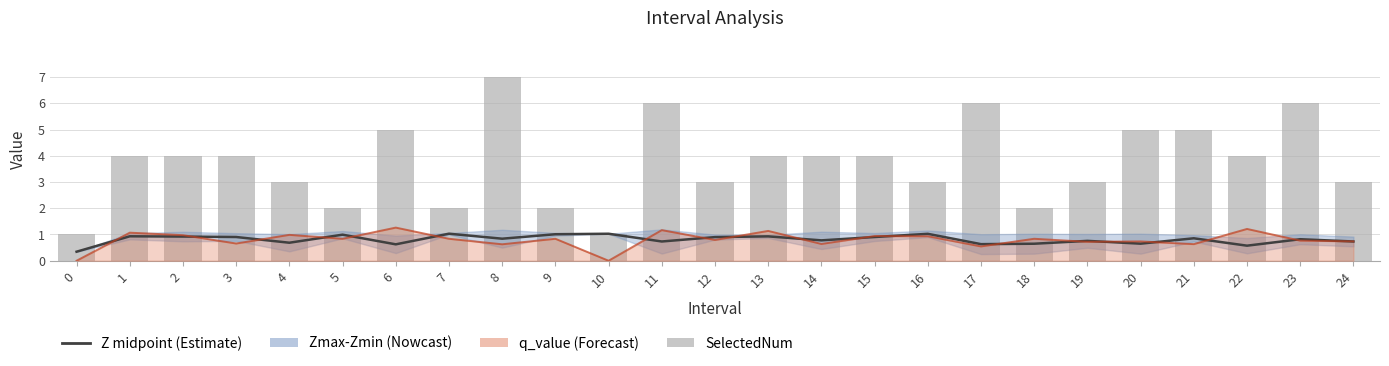

How many data points in q_value are above 0?

23